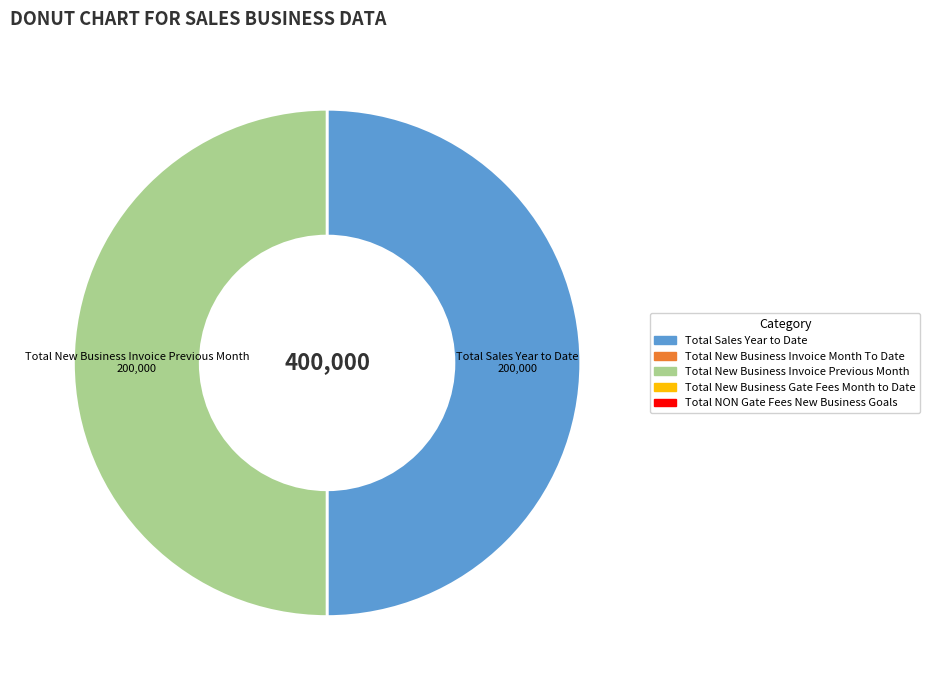

Combined, do Total Sales Year to Date and Total New Business Invoice Previous Month account for over 50%?

Yes